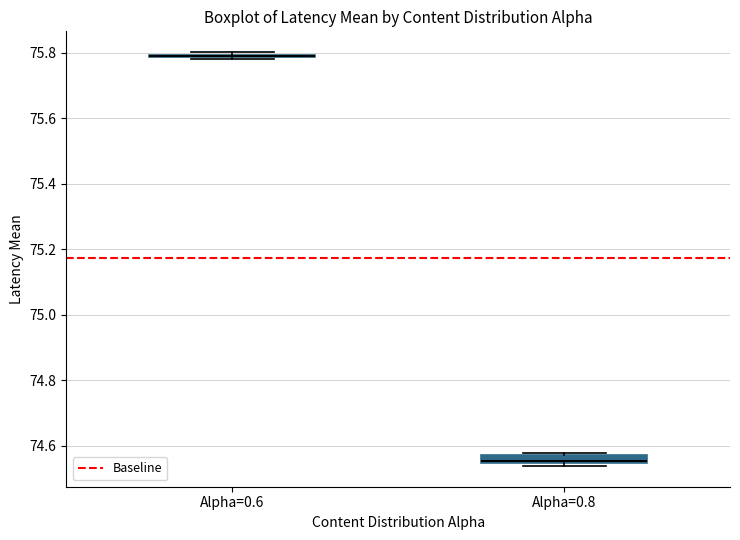

Where is the lower edge of the box for Alpha=0.8 on the y-axis? The values are not printed on the chart, so give them approximately, as read against the axis.

74.54